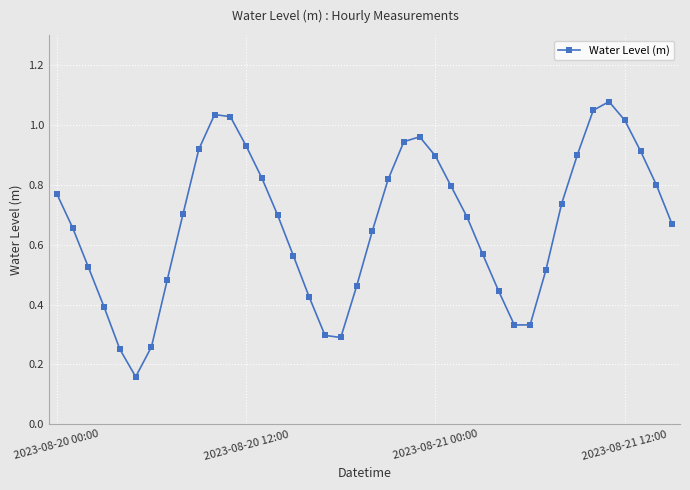

How many points are lower than both their immediate neighbors (excluding endpoints)?

3